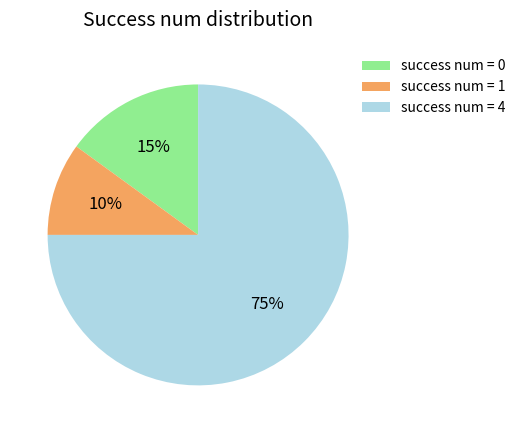

How many segments does this pie chart have?

3